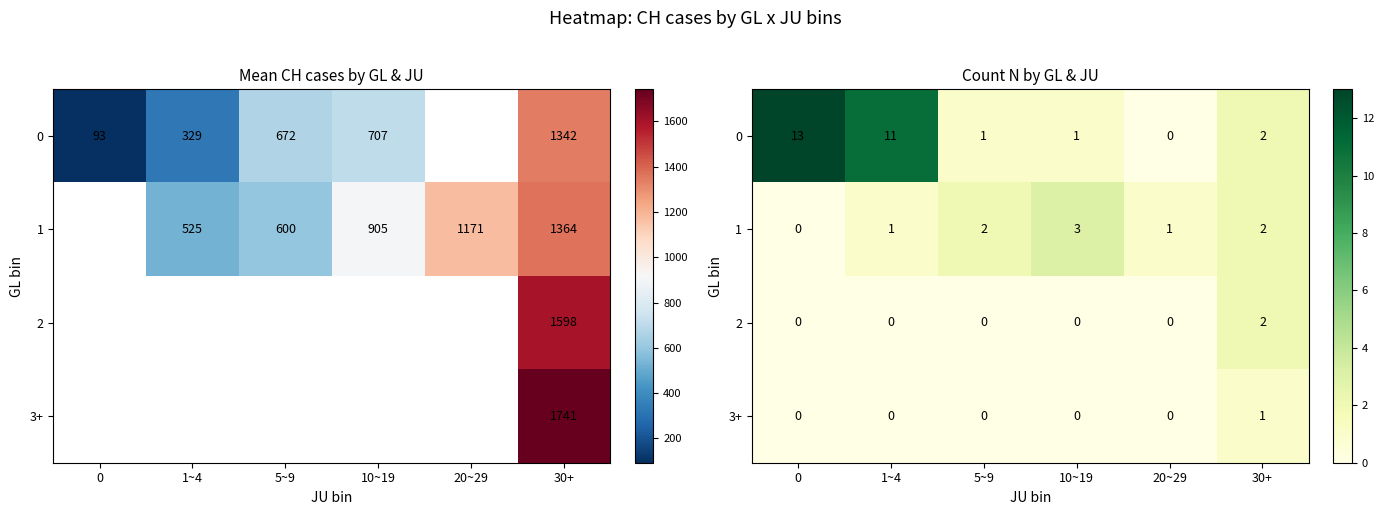

What is the total value across all series at 5~9?

3